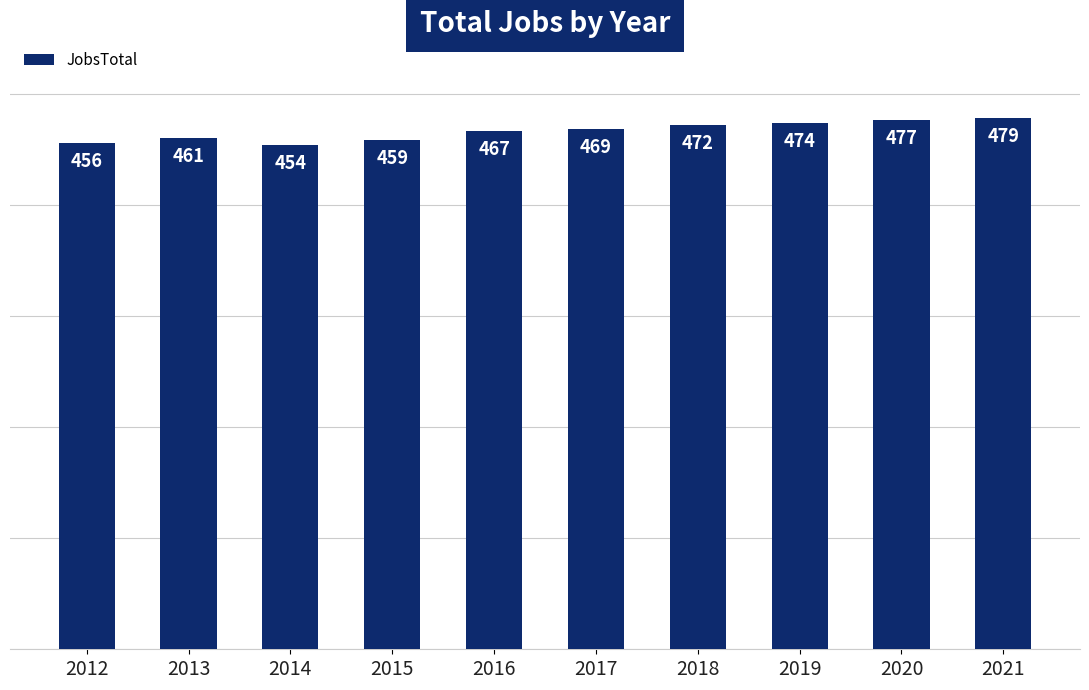

Which label corresponds to the smallest value in the chart?

2014